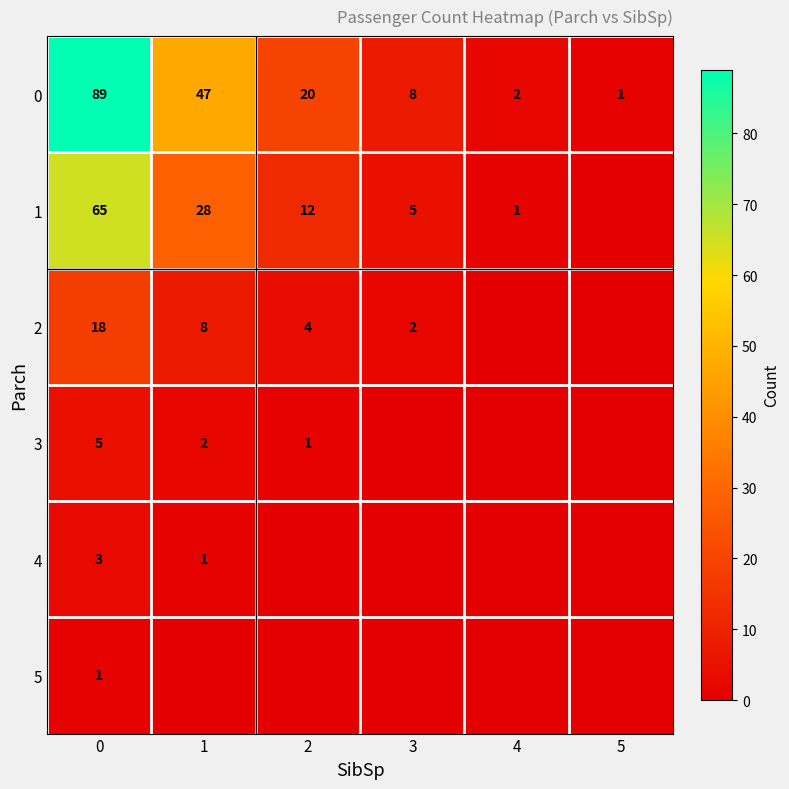

True or false: 1 has a value of 28 at 1.

True